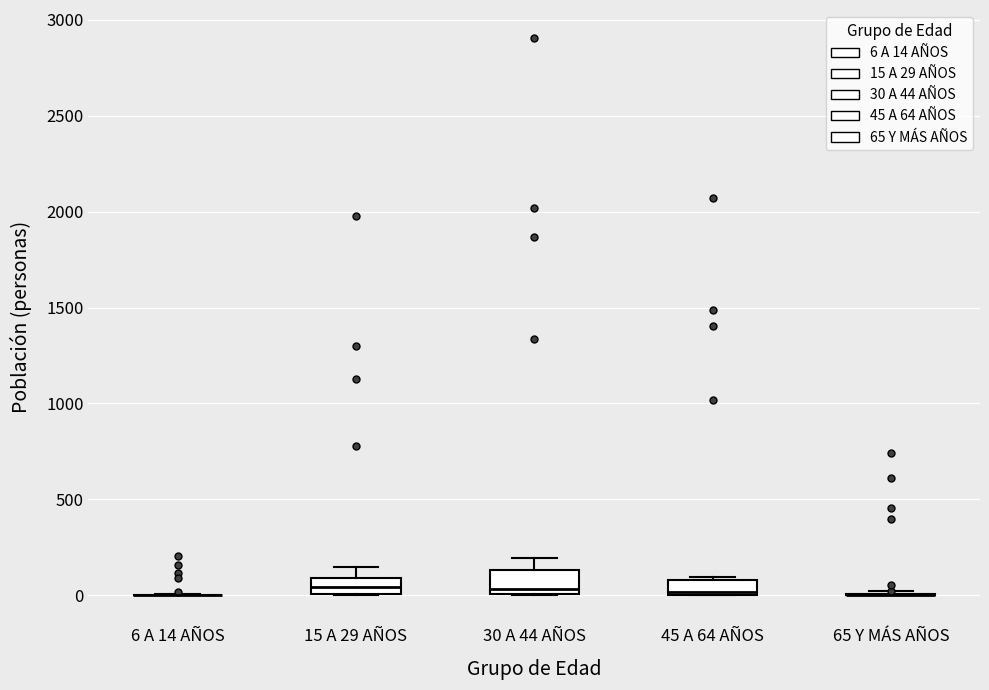

Reading left to right, read every box against the y-axis: the position of its median line, the range the box covers, and the ends of its whiskers. The values are not printed on the chart, so give them approximately, as read against the axis.

6 A 14 AÑOS: box collapsed to a line at 0, whiskers 0 to 0
15 A 29 AÑOS: median 50, box 0 to 100, whiskers 0 to 150
30 A 44 AÑOS: median 50, box 0 to 150, whiskers 0 to 200
45 A 64 AÑOS: median 0 (just above the box's lower edge), box 0 to 100, whiskers 0 to 100 (just above the box's upper edge)
65 Y MÁS AÑOS: box collapsed to a line at 0, whiskers 0 to 0